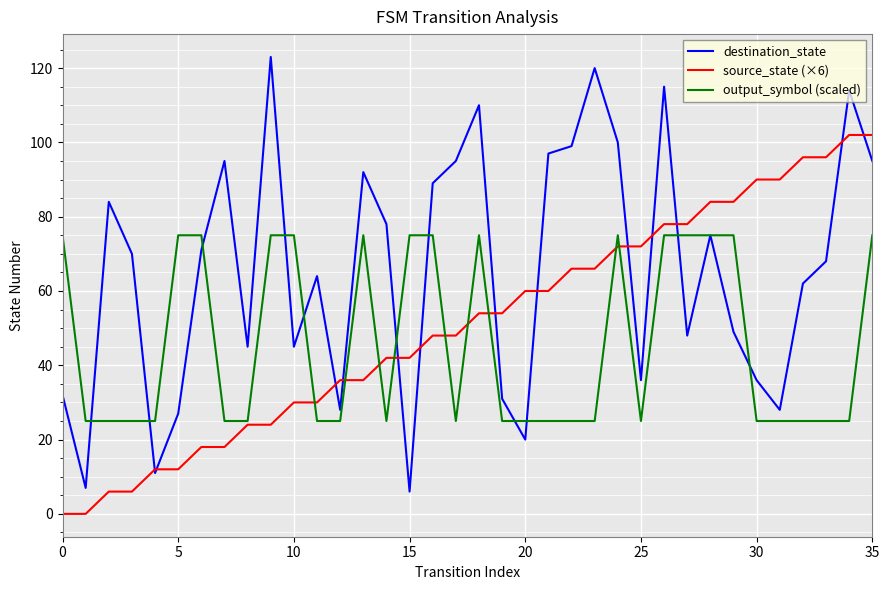

What is the greatest value displayed?

123